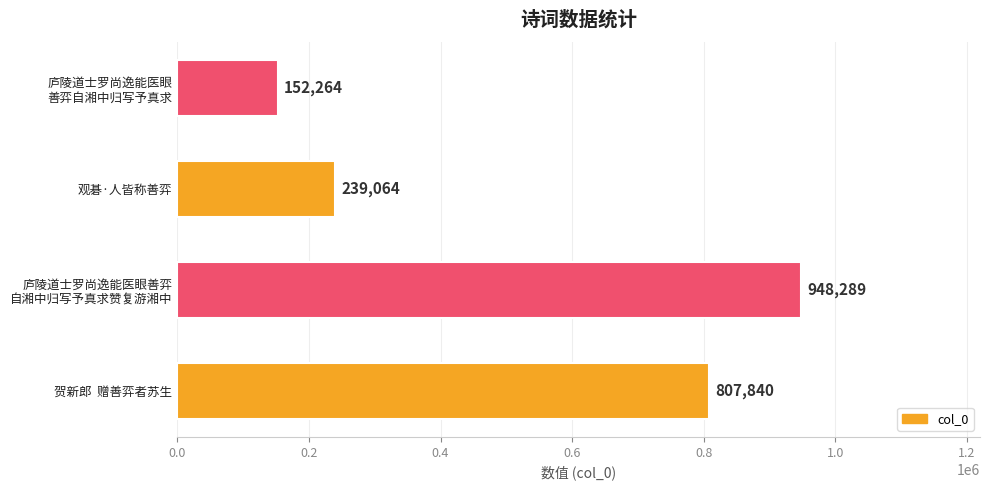

List the labels in order of value, largest first.

庐陵道士罗尚逸能医眼善弈
自湘中归写予真求赞复游湘中, 贺新郎  赠善弈者苏生, 观碁·人皆称善弈, 庐陵道士罗尚逸能医眼
善弈自湘中归写予真求